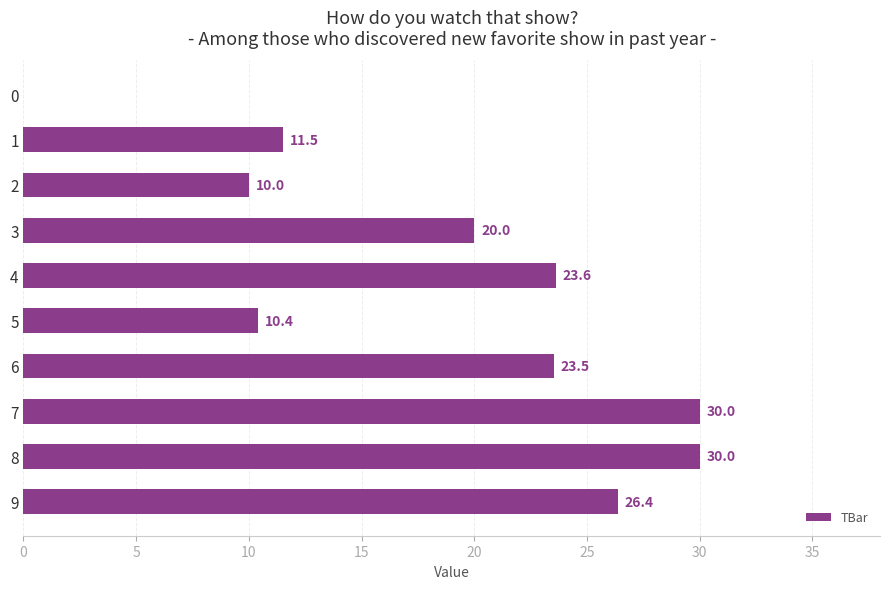

What value does the data have at 1?

11.5